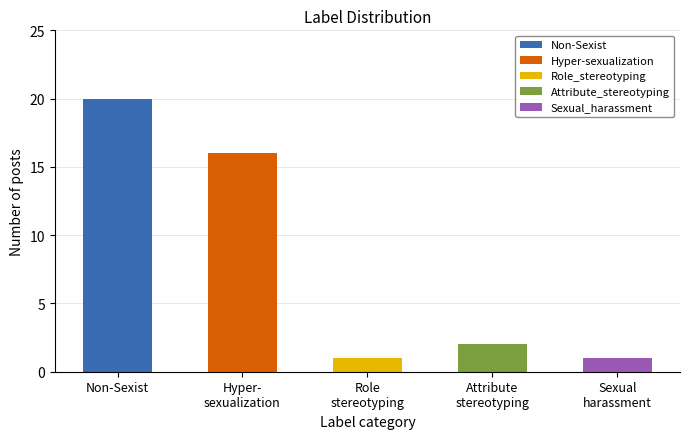

True or false: the data shows 1 at Attribute_stereotyping.

False